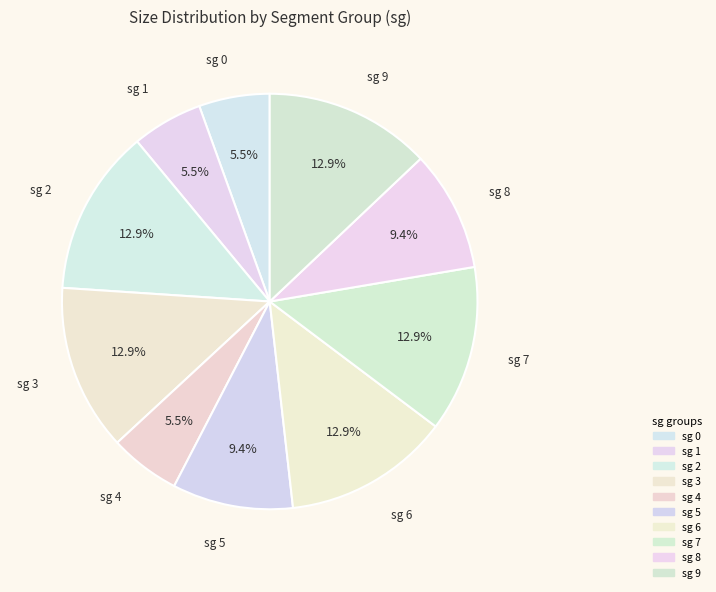

Between sg 5 and sg 8, which is larger?

sg 5